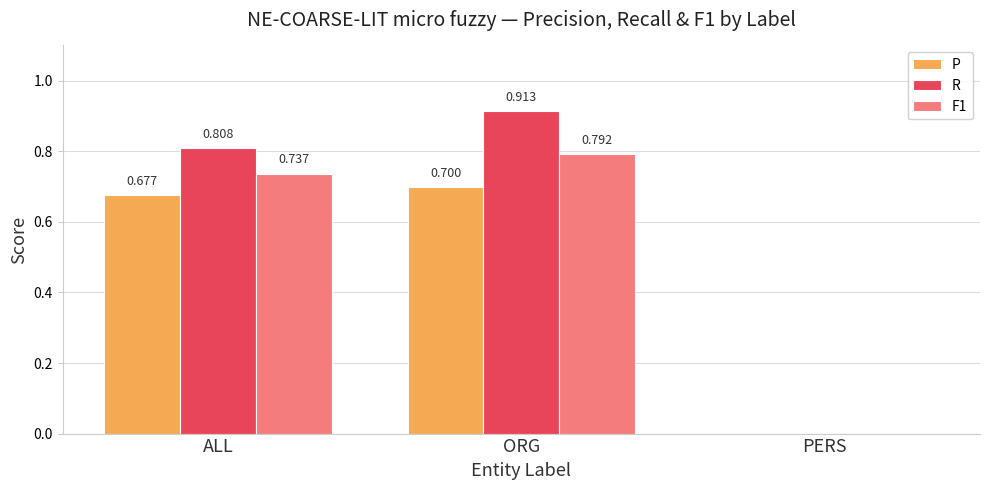

Which label corresponds to the largest value in the chart?

ORG